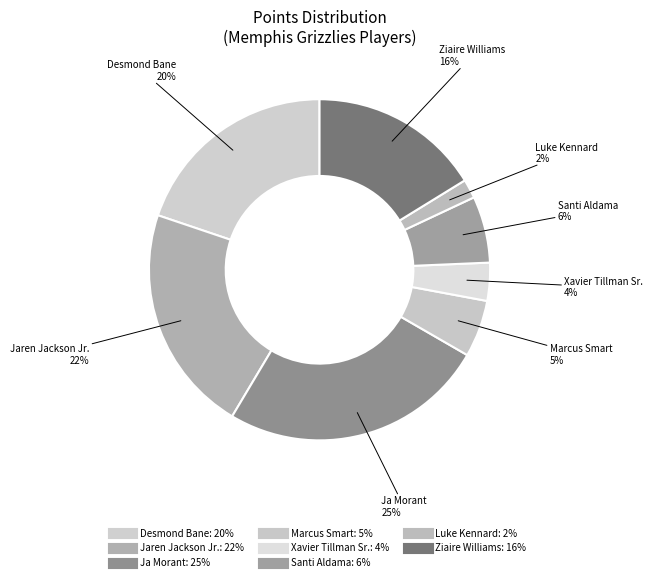

How many segments does this pie chart have?

8